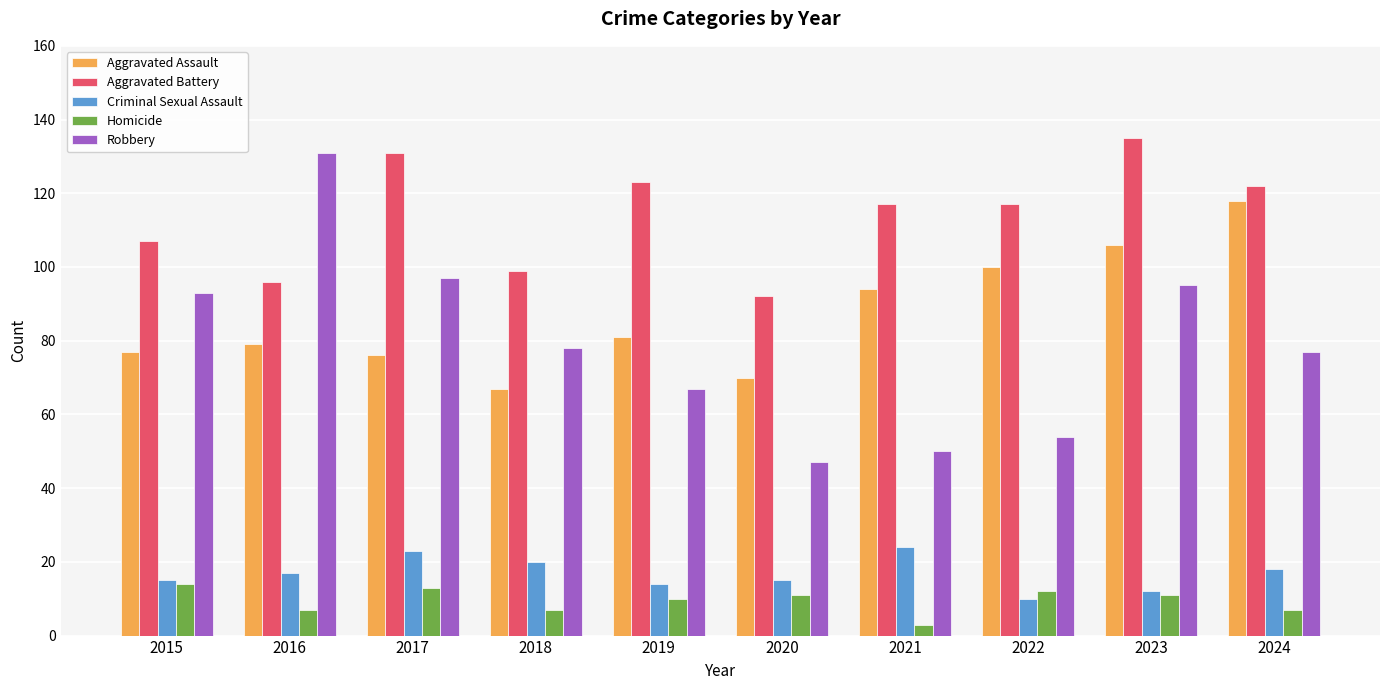

What are all the series names shown in the legend?

Aggravated Assault, Aggravated Battery, Criminal Sexual Assault, Homicide, Robbery